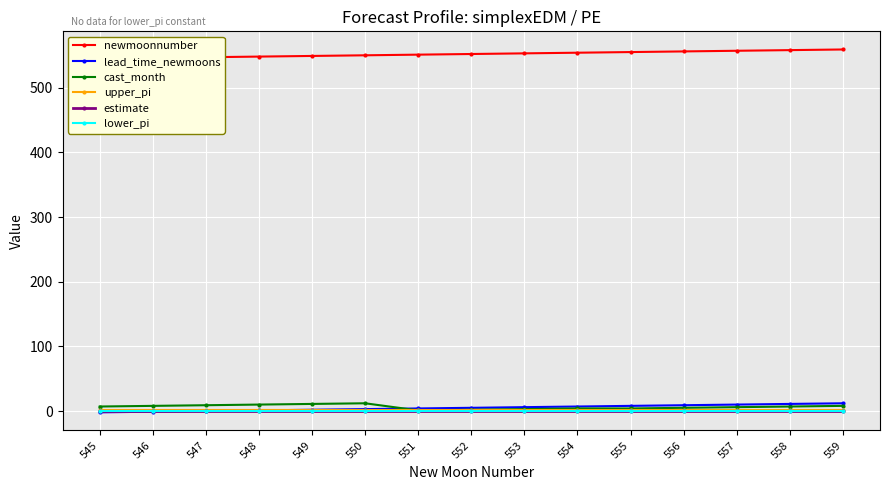

How many interior local peaks does the cast_month series have?

1